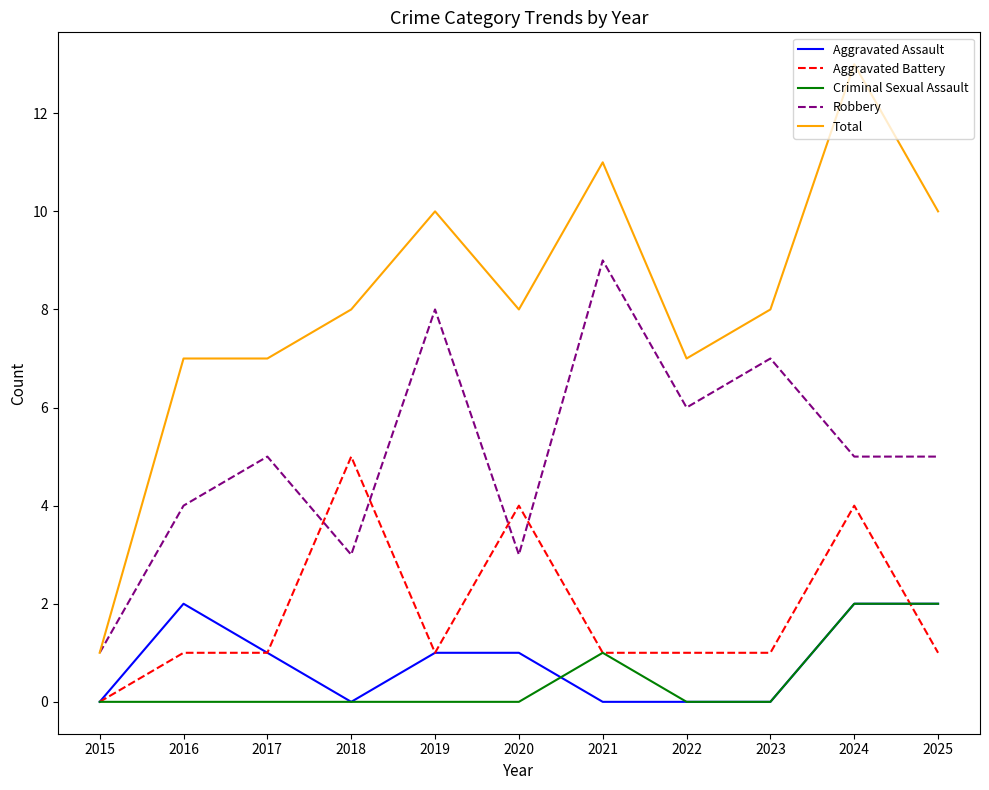

What is the average value of the Aggravated Battery series?

2